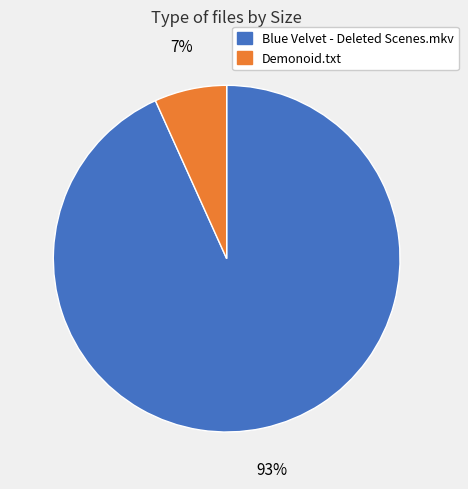

Is there any slice that represents more than half of the pie?

Yes